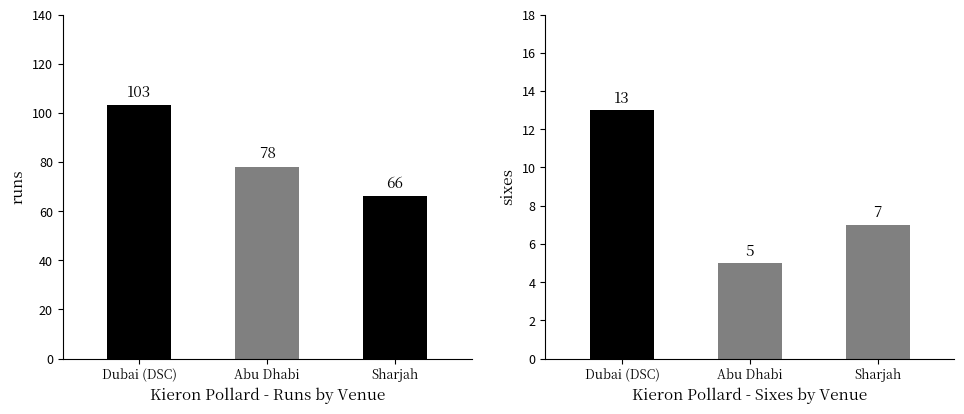

What are all the series names shown in the legend?

runs, sixes